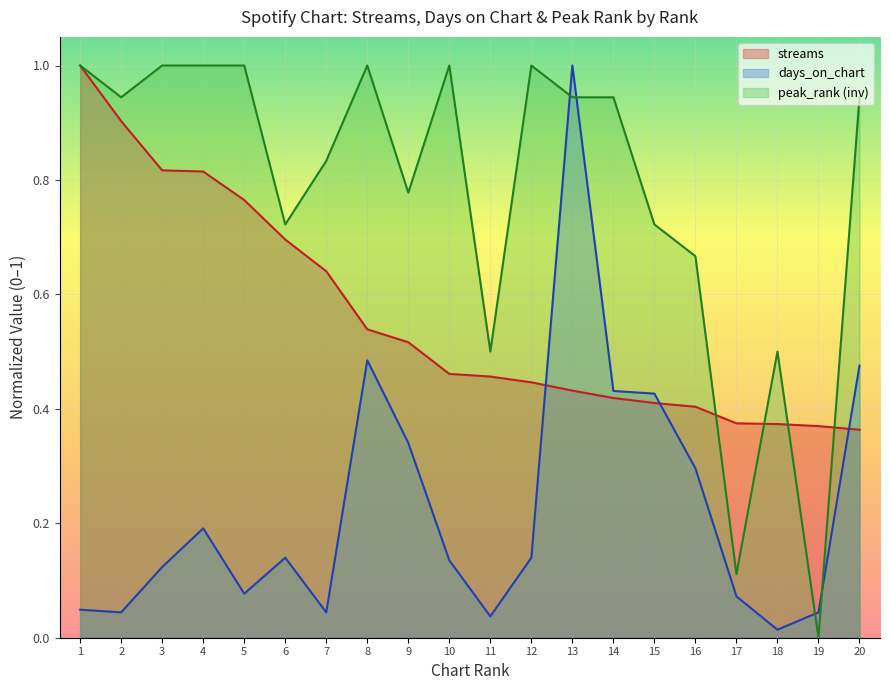

Rank the series at 1 from lowest to highest value.

days_on_chart, streams, peak_rank